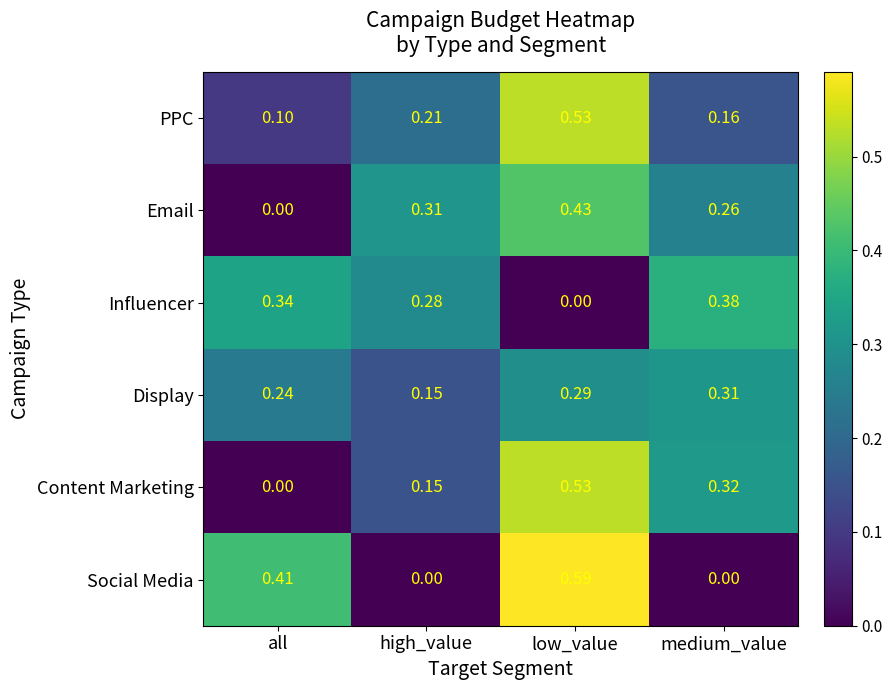

Which label corresponds to the largest value in the chart?

low_value